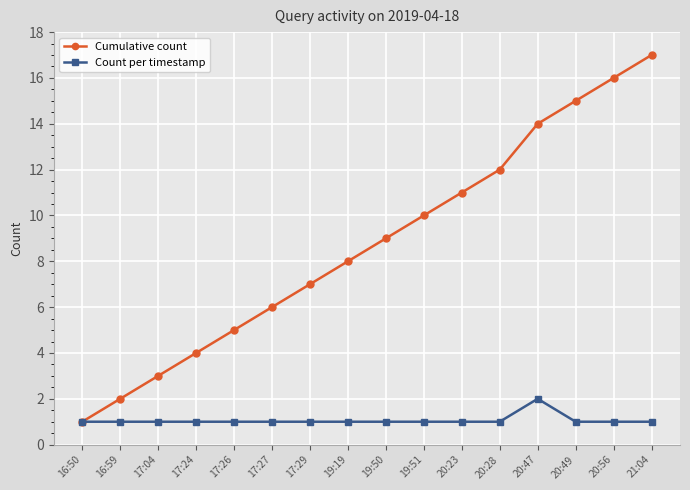

Is the value of Cumulative count at 17:29 greater than the value of Count per timestamp at 17:26?

Yes